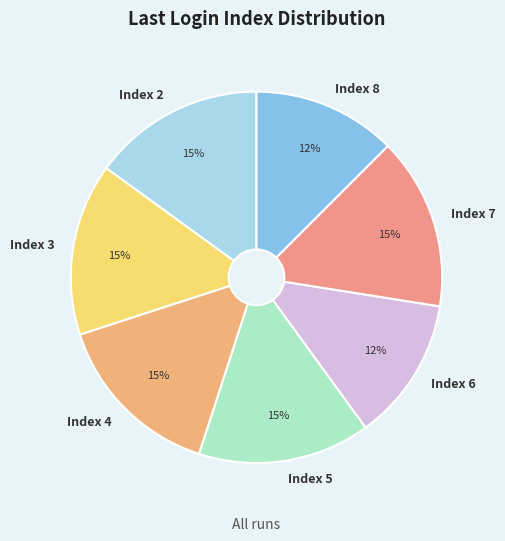

Is there any slice that represents more than half of the pie?

No